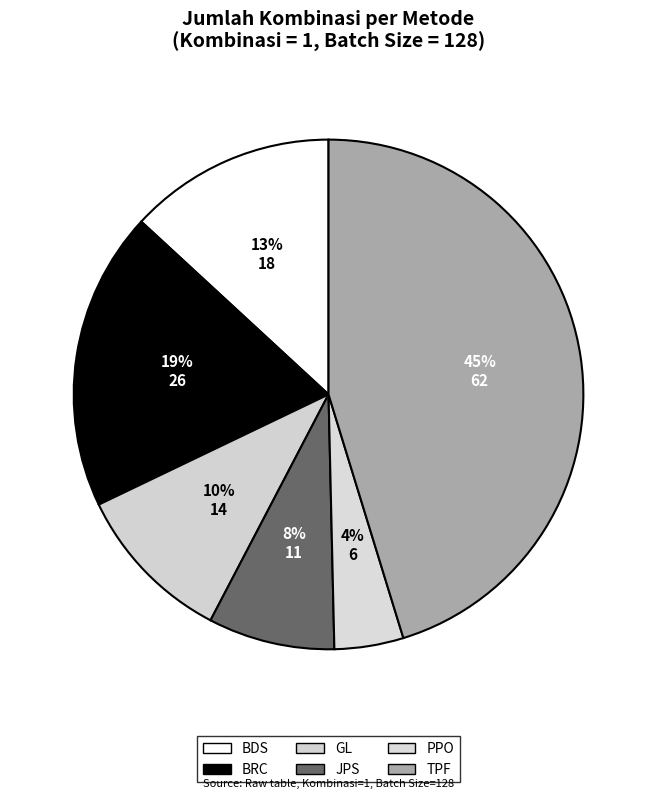

Between TPF and GL, which is larger?

TPF